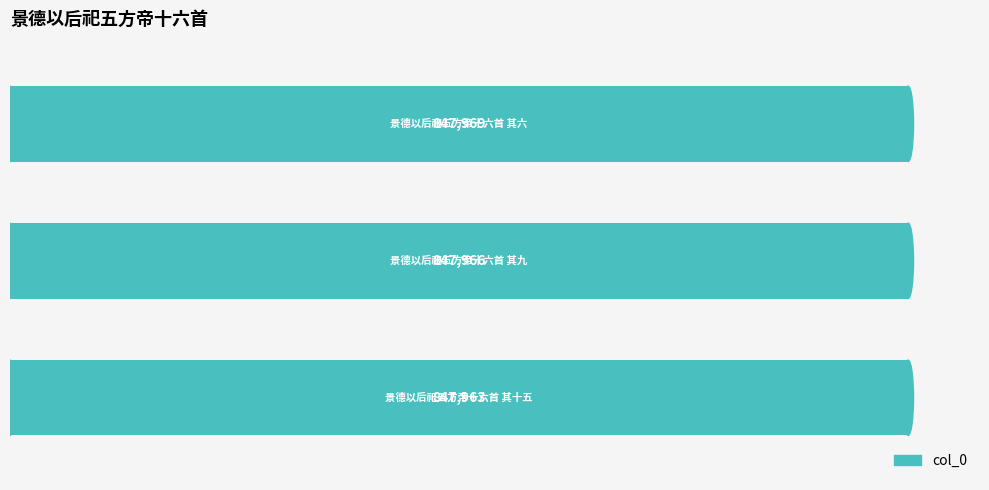

What is the maximum value shown in the chart?

847969